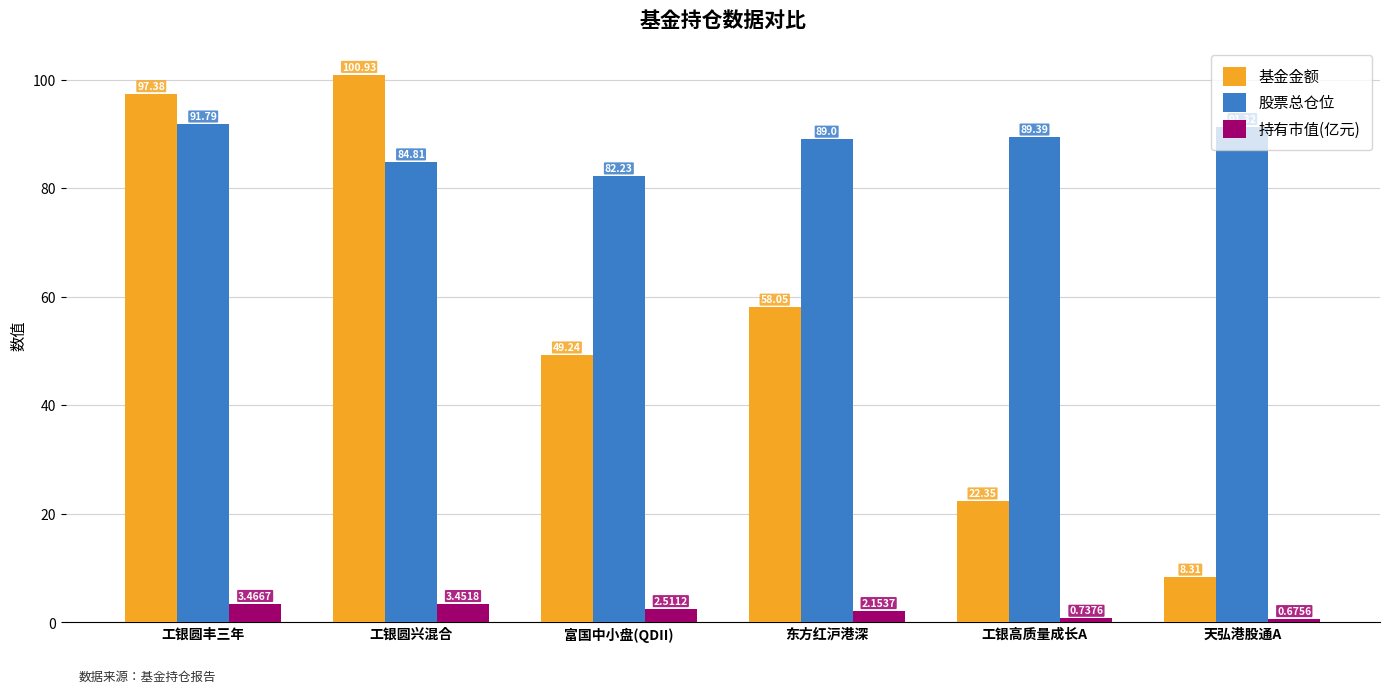

What is the label of the 6th bar from the right?

工银圆丰三年